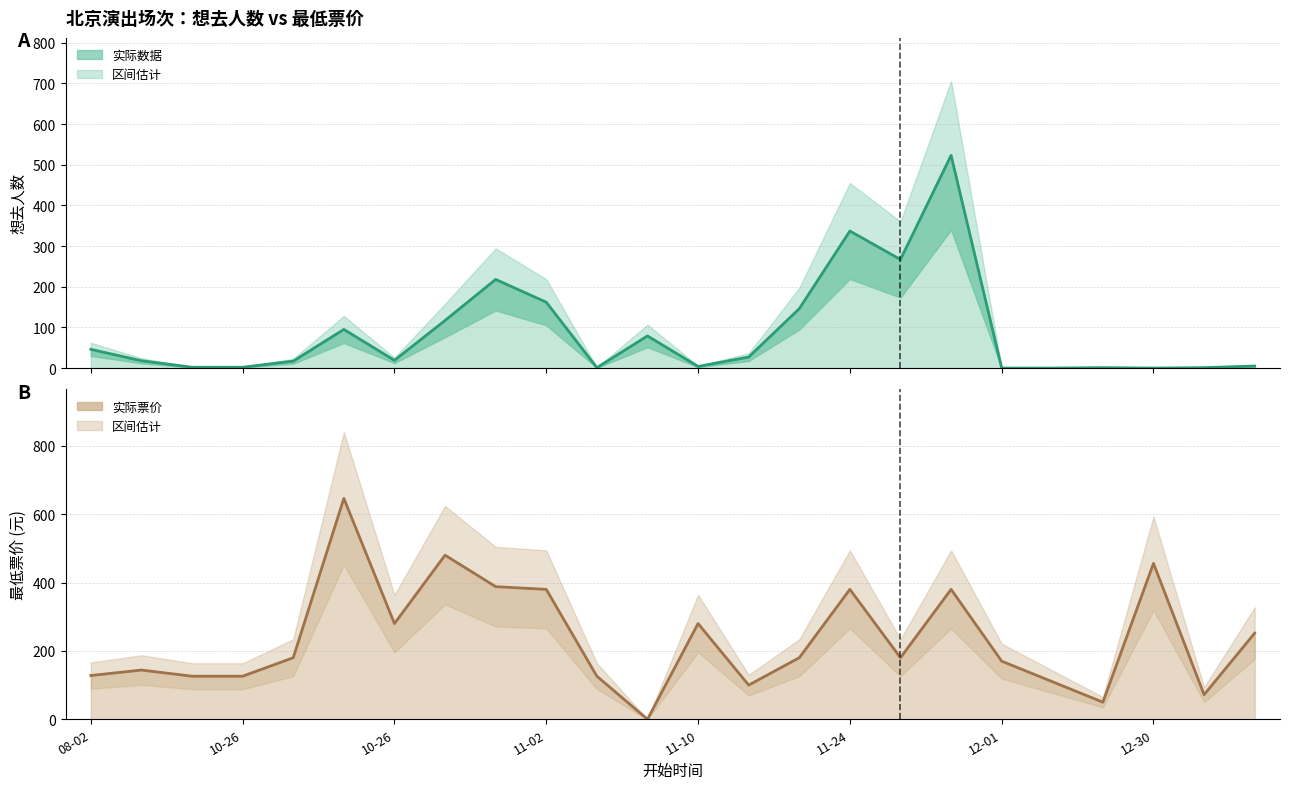

Is the value of 想去人数 at 11-02 greater than the value of 最低票价 at 14?

No